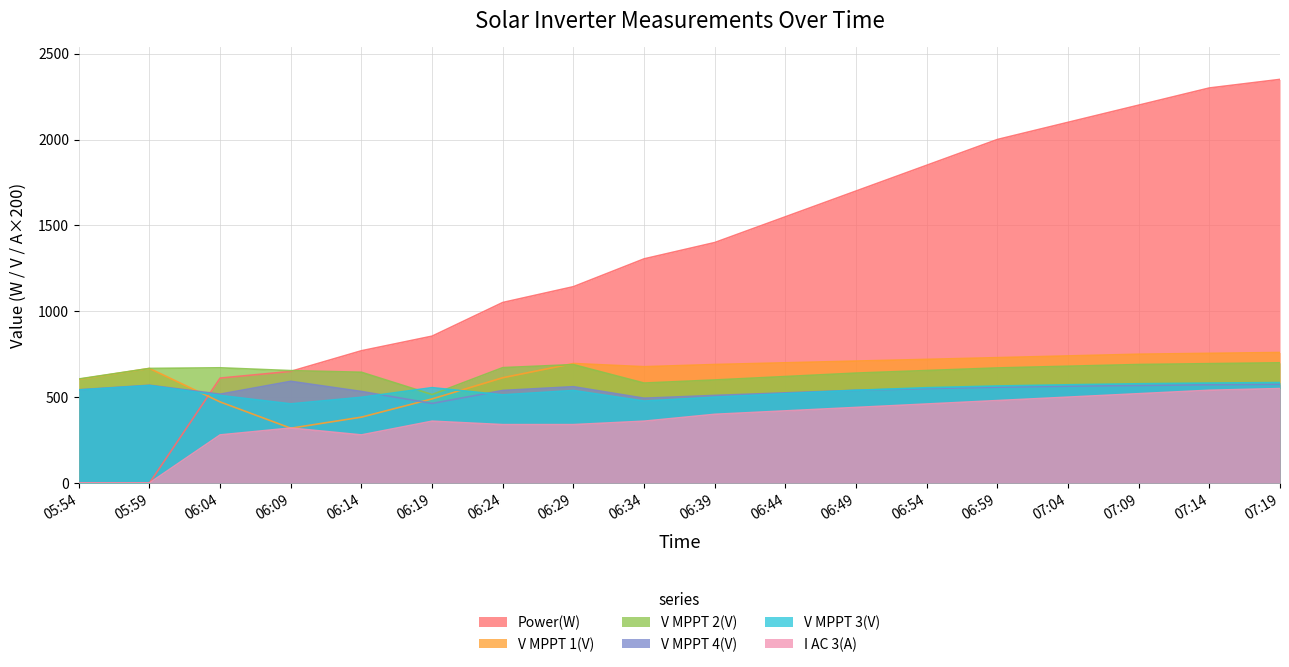

Read the V MPPT 4(V) value at 06:04.

517.3